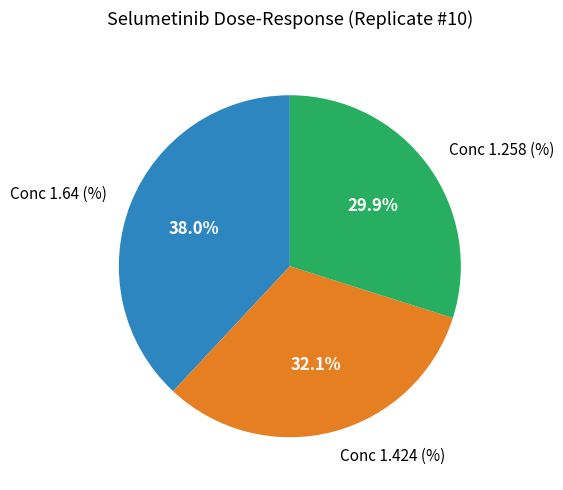

Does any single category account for the majority?

No